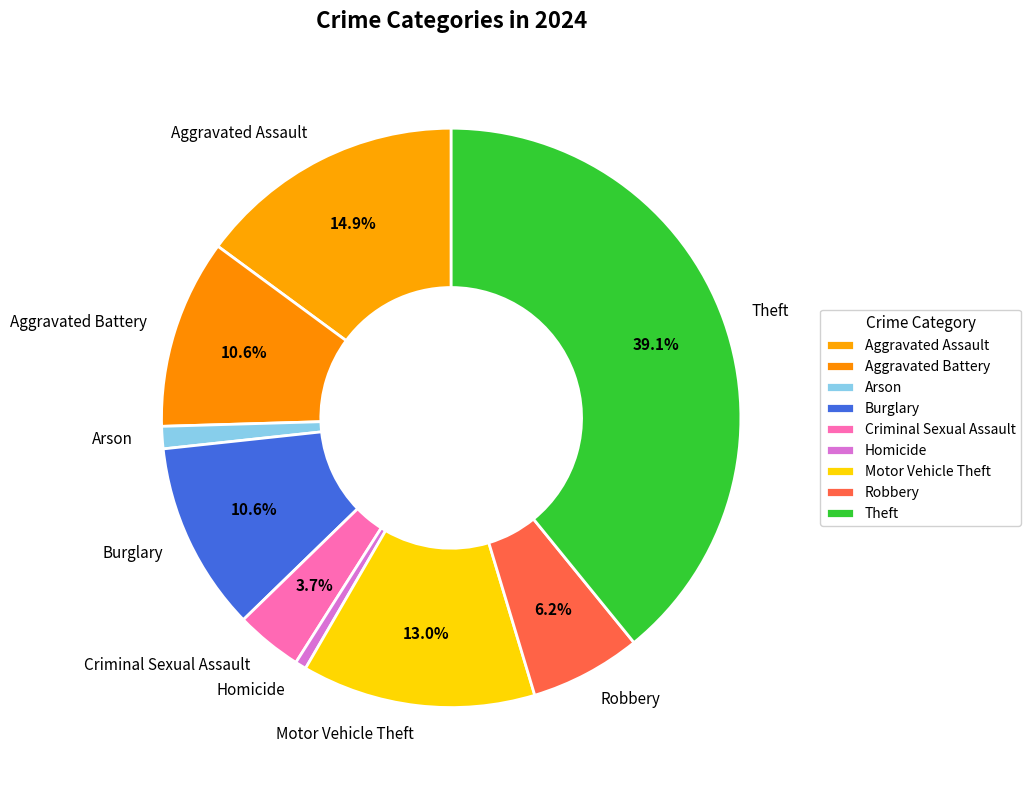

Do Aggravated Battery and Burglary together represent more than half of the pie?

No